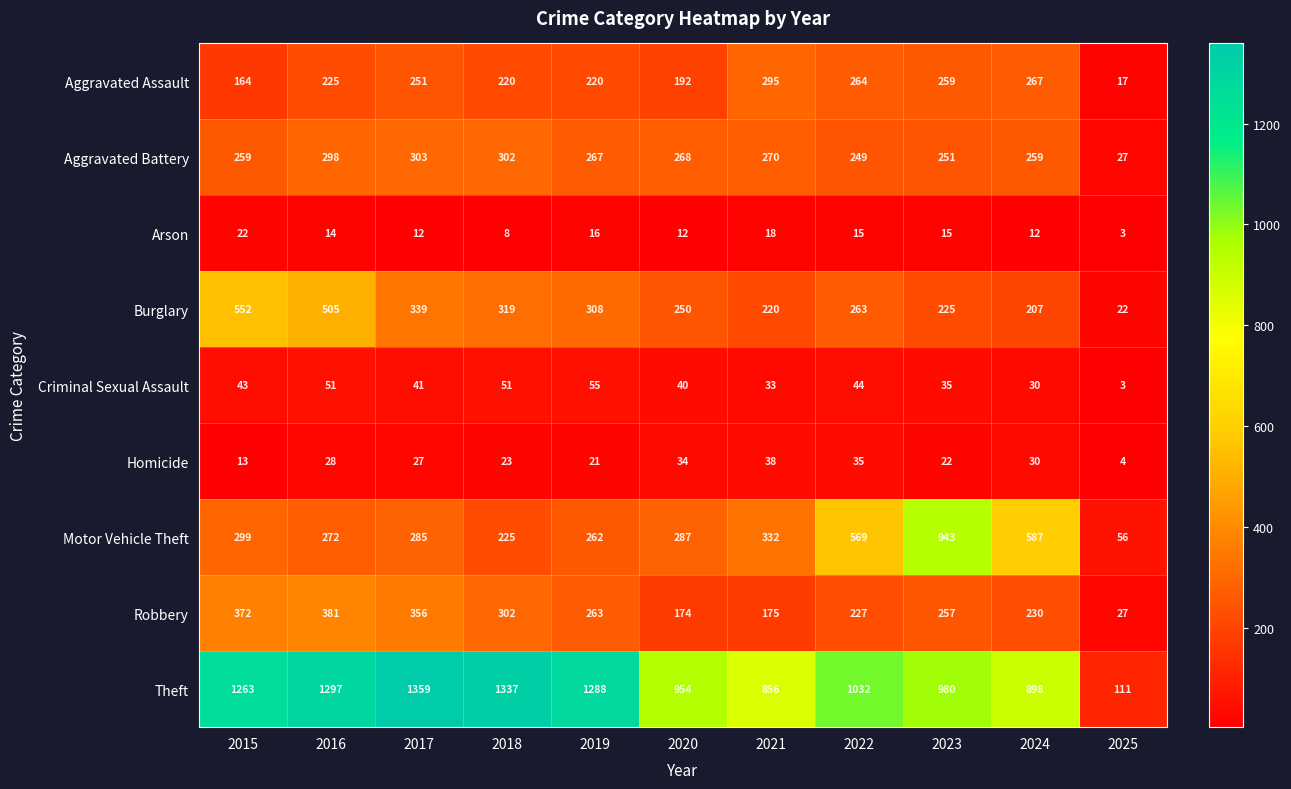

Which series has the largest total across all categories?

Theft